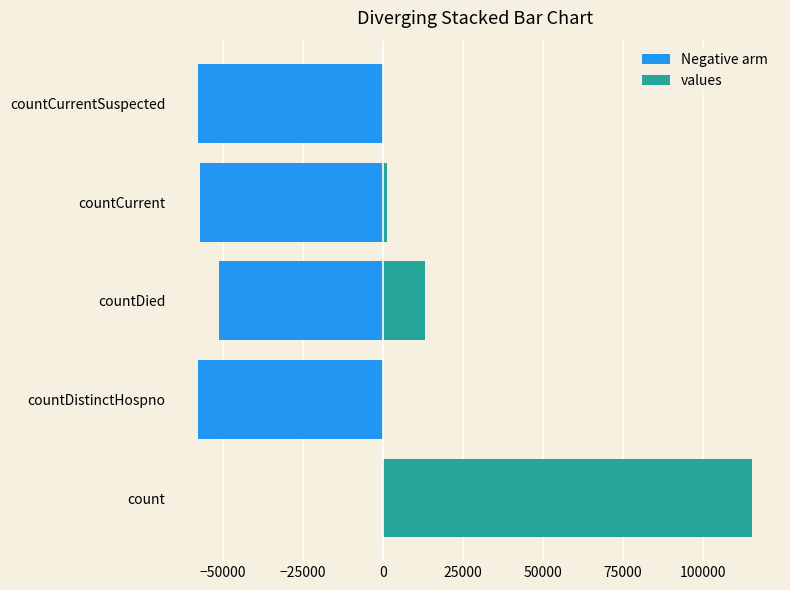

How many groups of bars are there?

5